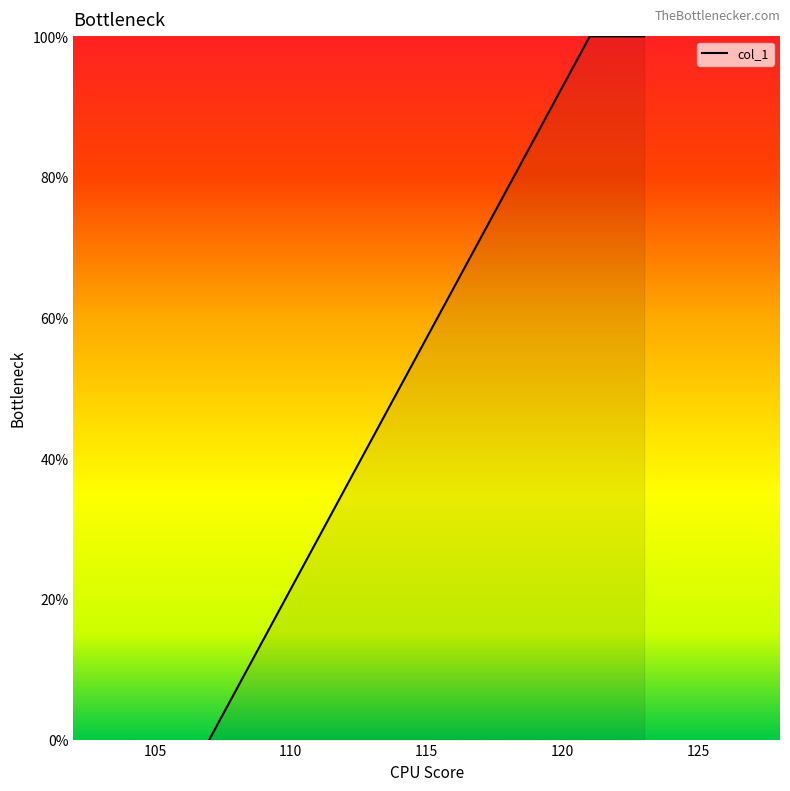

What is the maximum value shown in the chart?

100